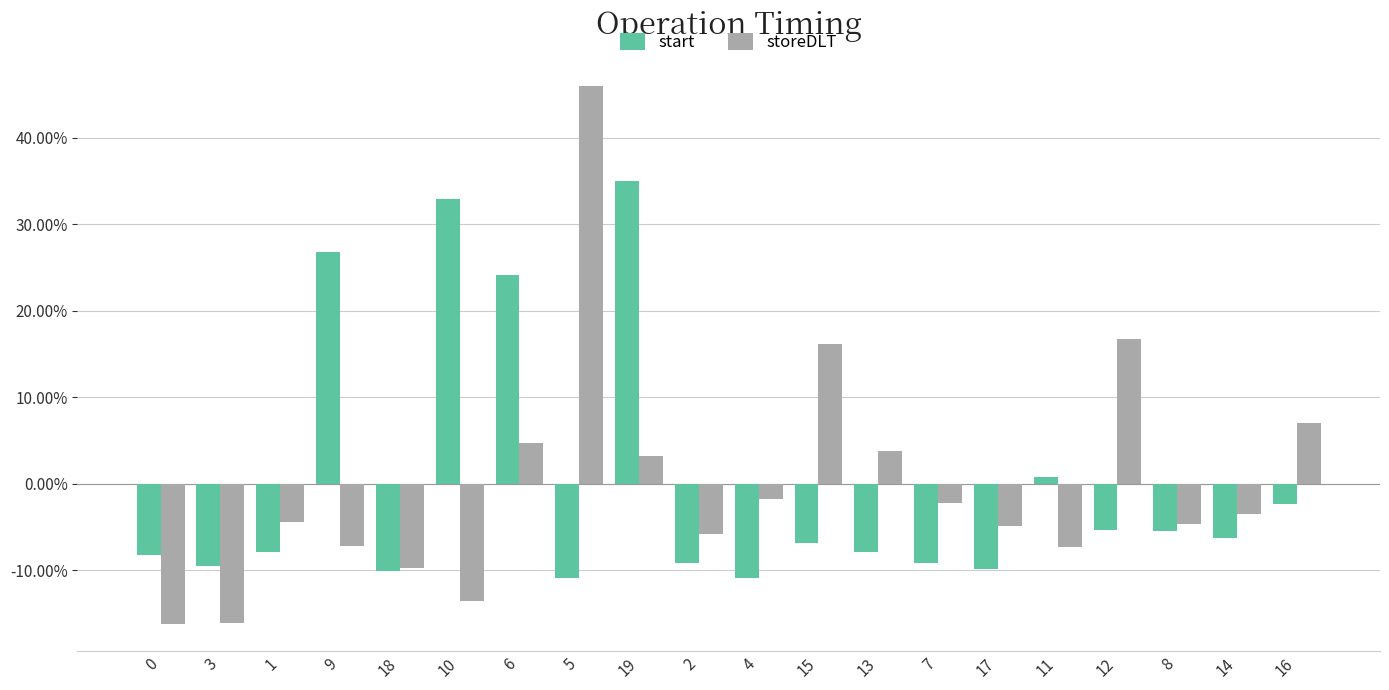

Rank the series by their maximum value, from highest to lowest.

storeDLT, start